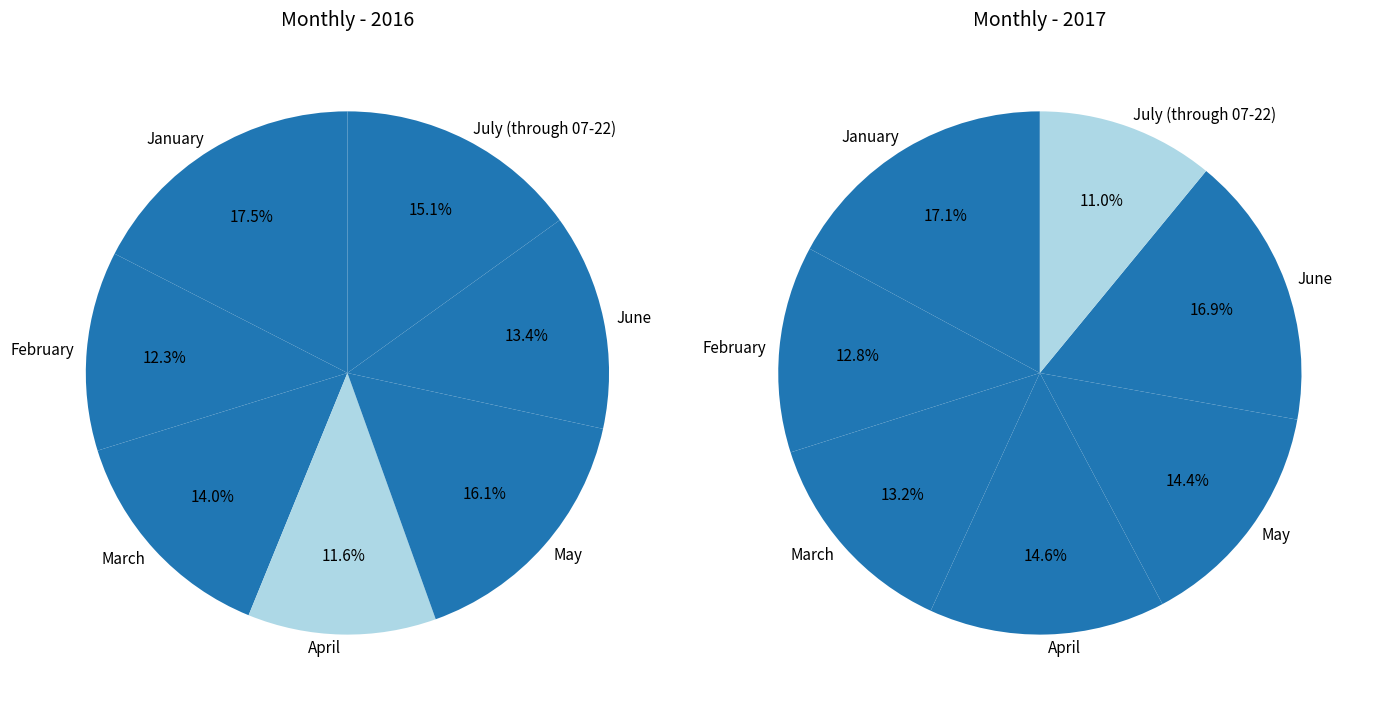

Which slice is the smallest?

April